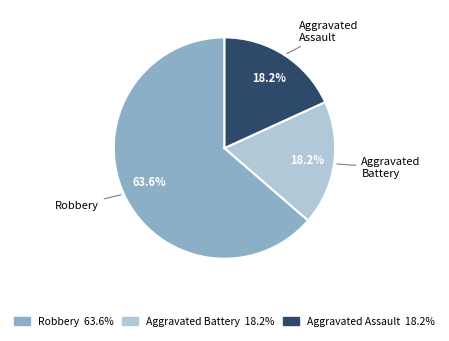

Combined, what portion of the pie is Robbery and Aggravated Assault?

81.8%